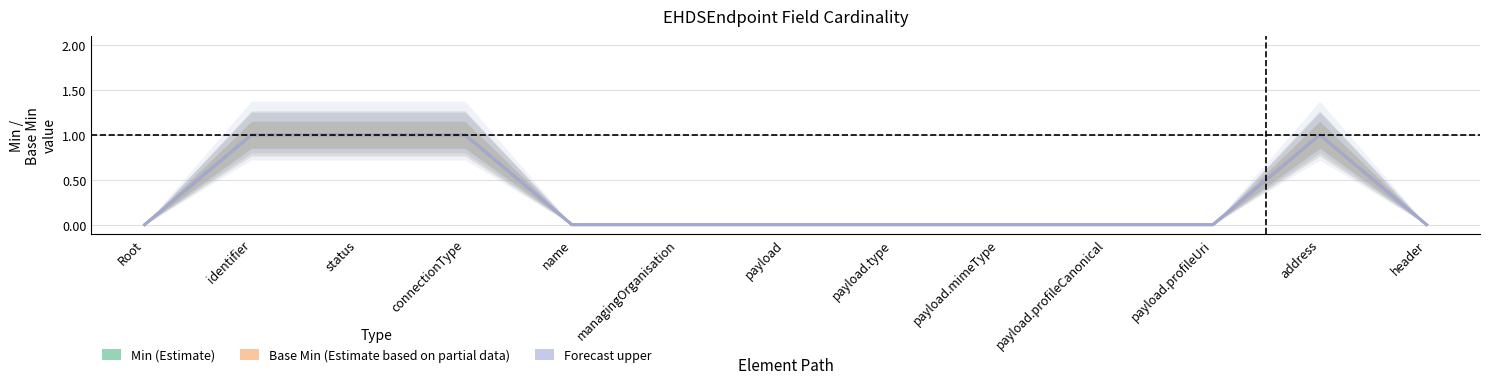

True or false: Forecast upper and Min (Estimate) intersect in this chart.

False